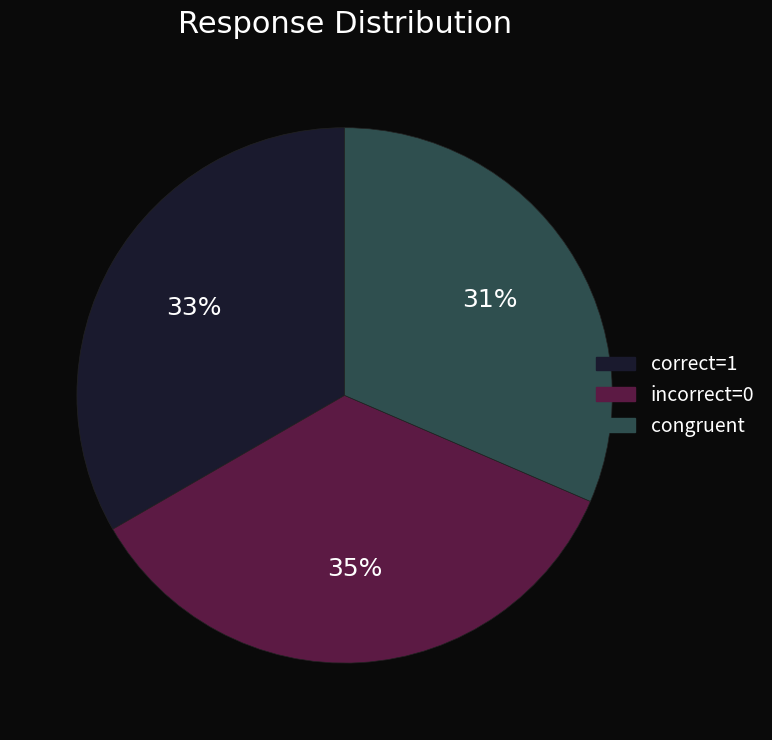

Does congruent represent more than half of the total?

No